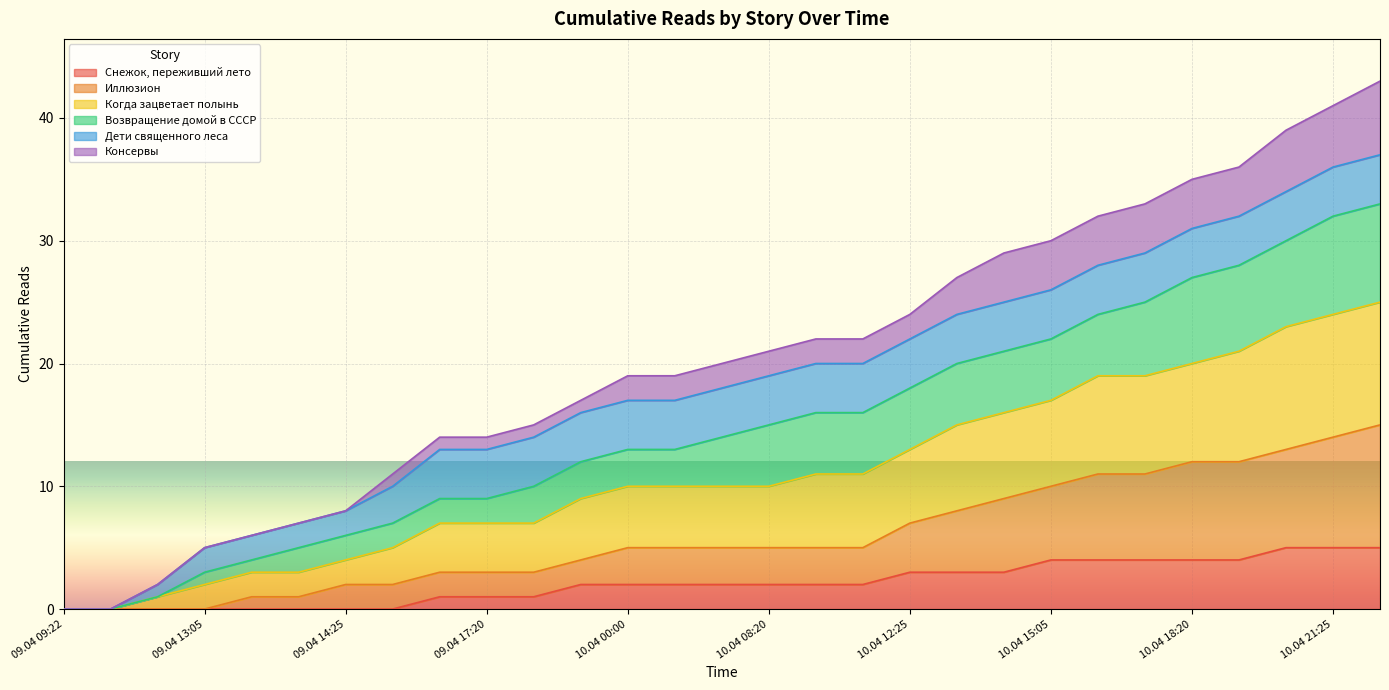

Which series has the largest total across all categories?

Когда зацветает полынь